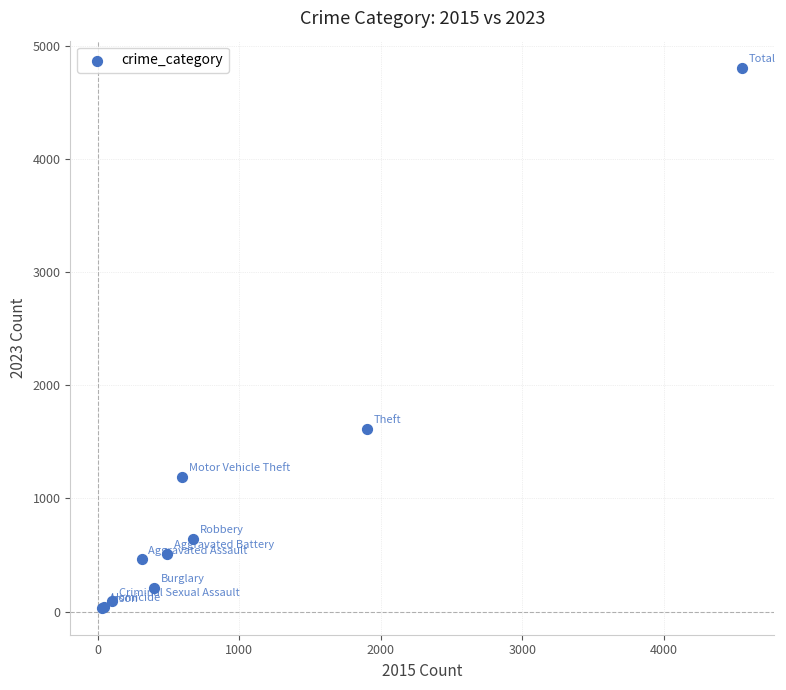

What Y value in the scatter plot is closest to 2420?

1616